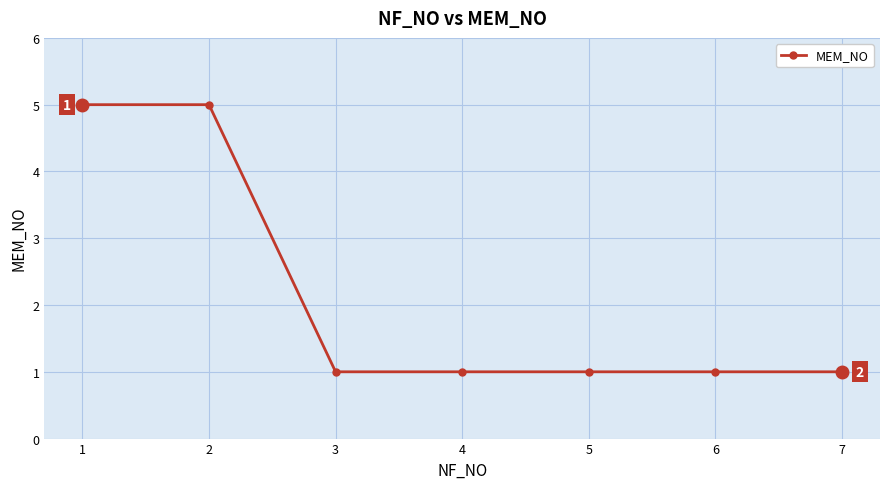

Does the chart have visible grid lines?

Yes